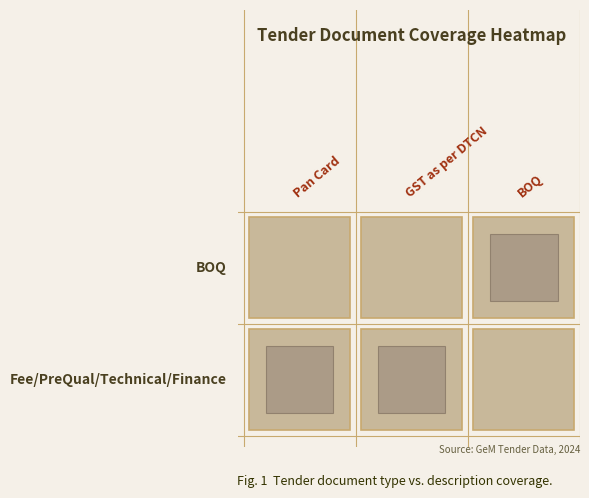

What is the greatest value displayed?

1